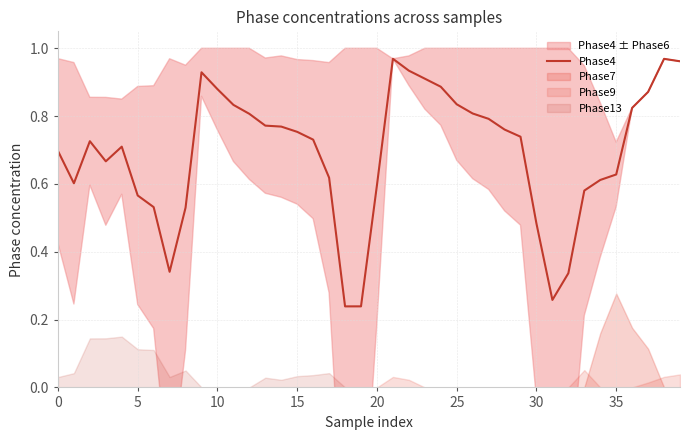

Reading left to right, extract all data points from this chart.

0.7	0.6	0.7	0.7	0.7	0.6	0.5	0.3	0.5	0.9	0.9	0.8	0.8	0.8	0.8	0.8	0.7	0.6	0.2	0.2	0.6	1.0	0.9	0.9	0.9	0.8	0.8	0.8	0.8	0.7	0.5	0.3	0.3	0.6	0.6	0.6	0.8	0.9	1.0	1.0